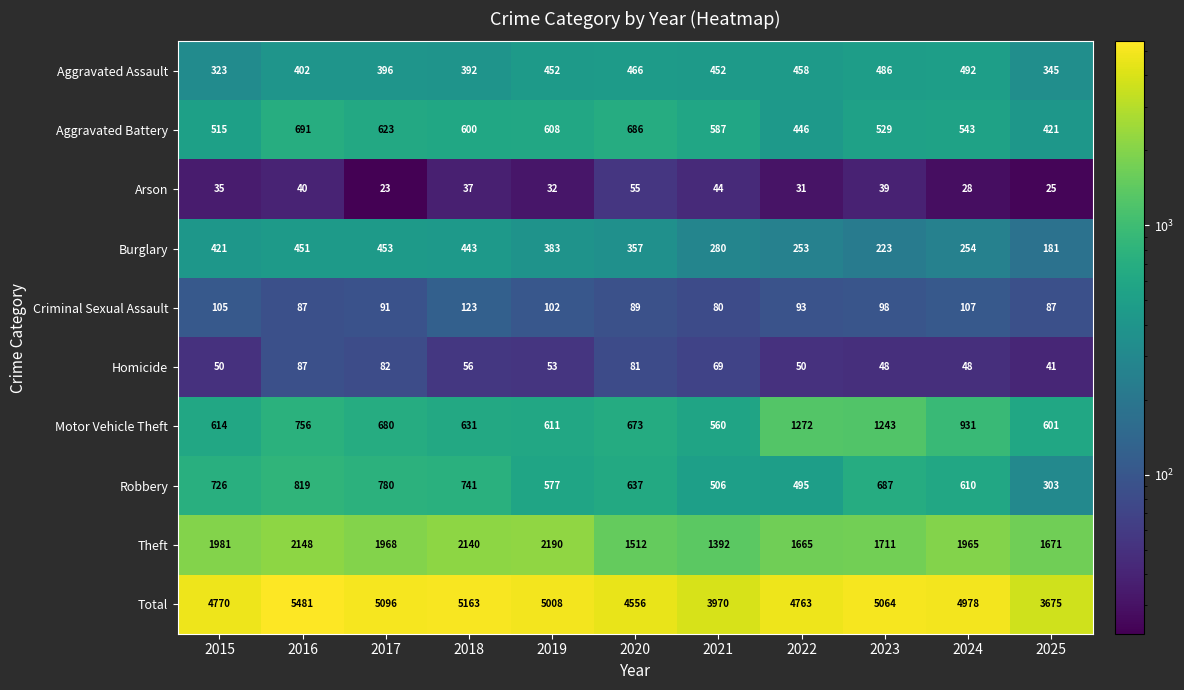

Is it true that Theft equals 3056 at 2023?

False